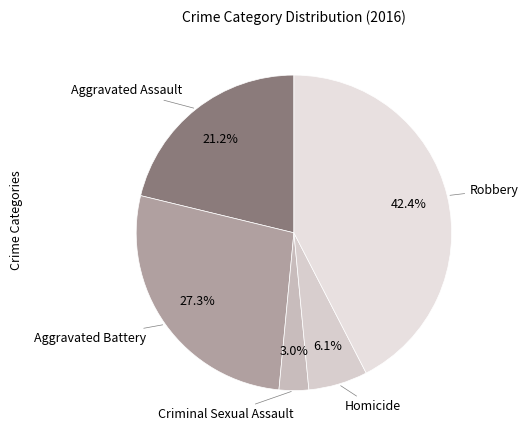

Which slice is the largest?

Robbery